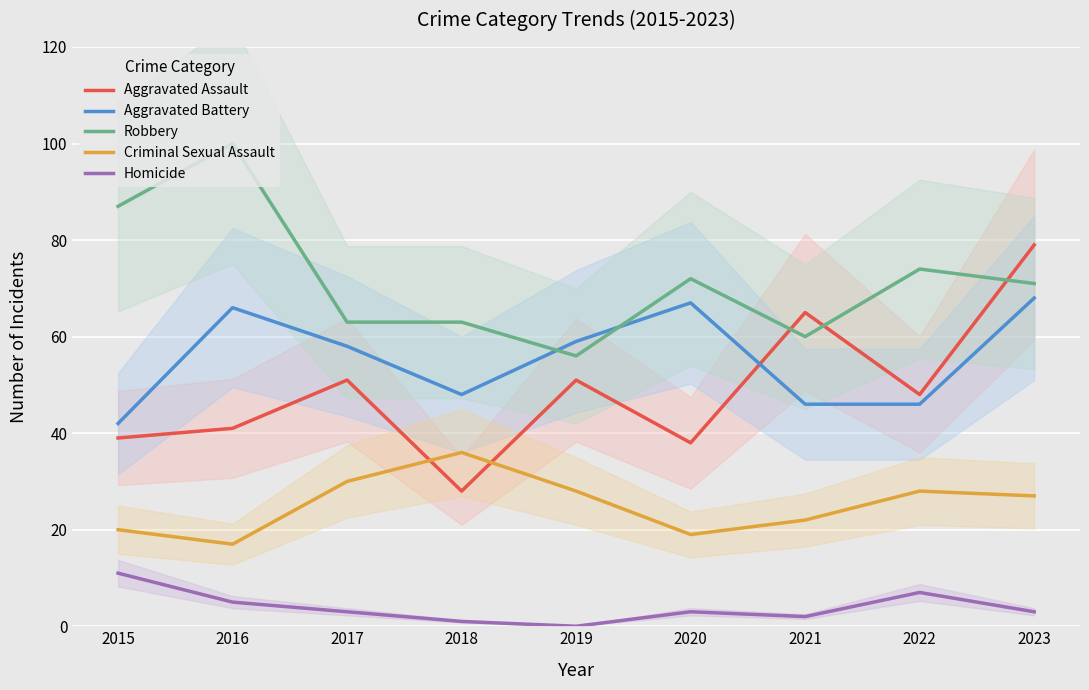

Reading left to right, extract all data points from this chart.

Aggravated Assault: 39	41	51	28	51	38	65	48	79
Aggravated Battery: 42	66	58	48	59	67	46	46	68
Robbery: 87	100	63	63	56	72	60	74	71
Criminal Sexual Assault: 20	17	30	36	28	19	22	28	27
Homicide: 11	5	3	1	0	3	2	7	3